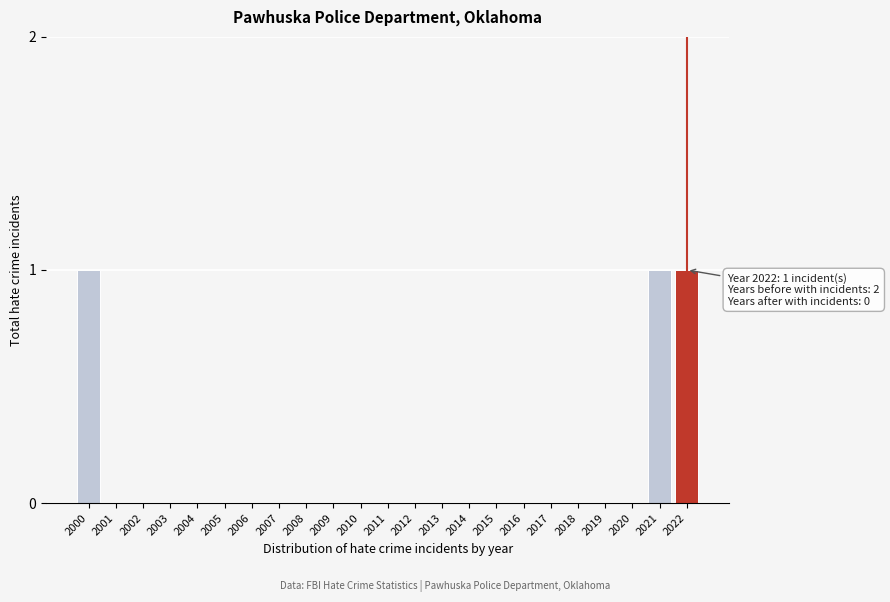

Reading left to right, what are all the values shown in this chart?

2000=1	2001=0	2002=0	2003=0	2004=0	2005=0	2006=0	2007=0	2008=0	2009=0	2010=0	2011=0	2012=0	2013=0	2014=0	2015=0	2016=0	2017=0	2018=0	2019=0	2020=0	2021=1	2022=1